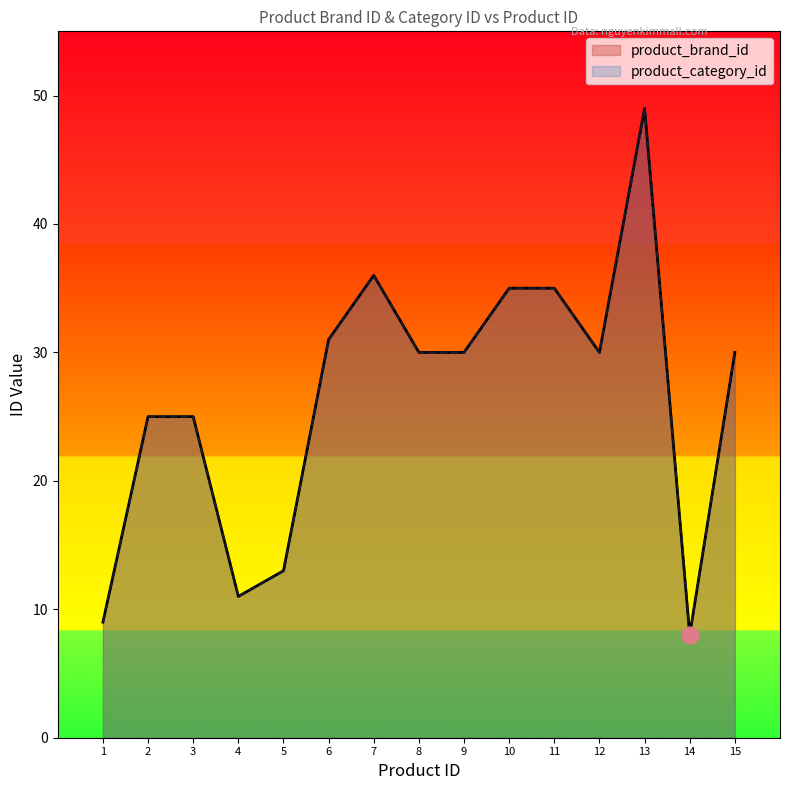

How many lines are shown in the chart?

2